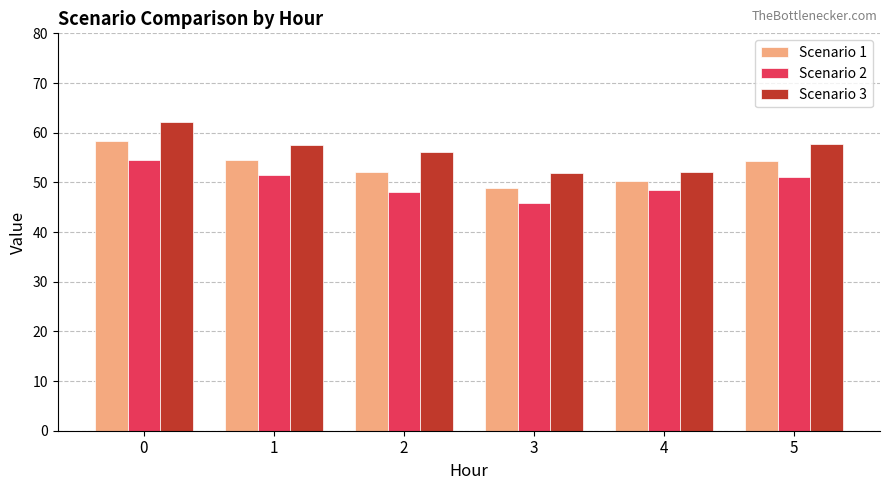

Rank the series by their maximum value, from lowest to highest.

Scenario 2, Scenario 1, Scenario 3